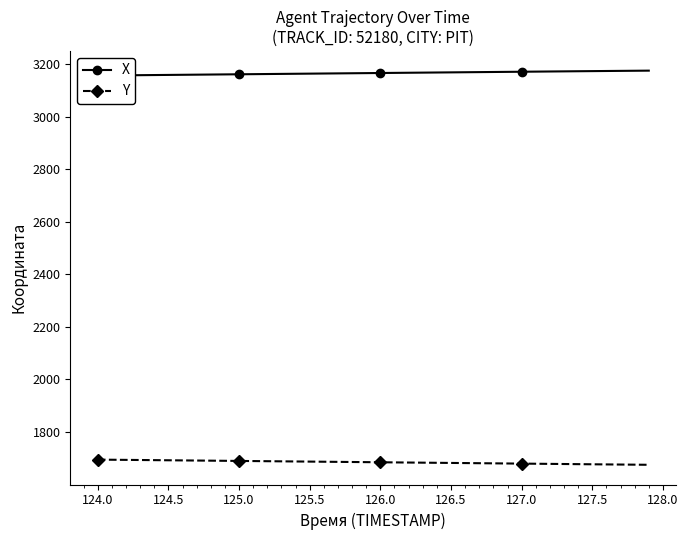

What is the lowest value of the Y series?

1675.3